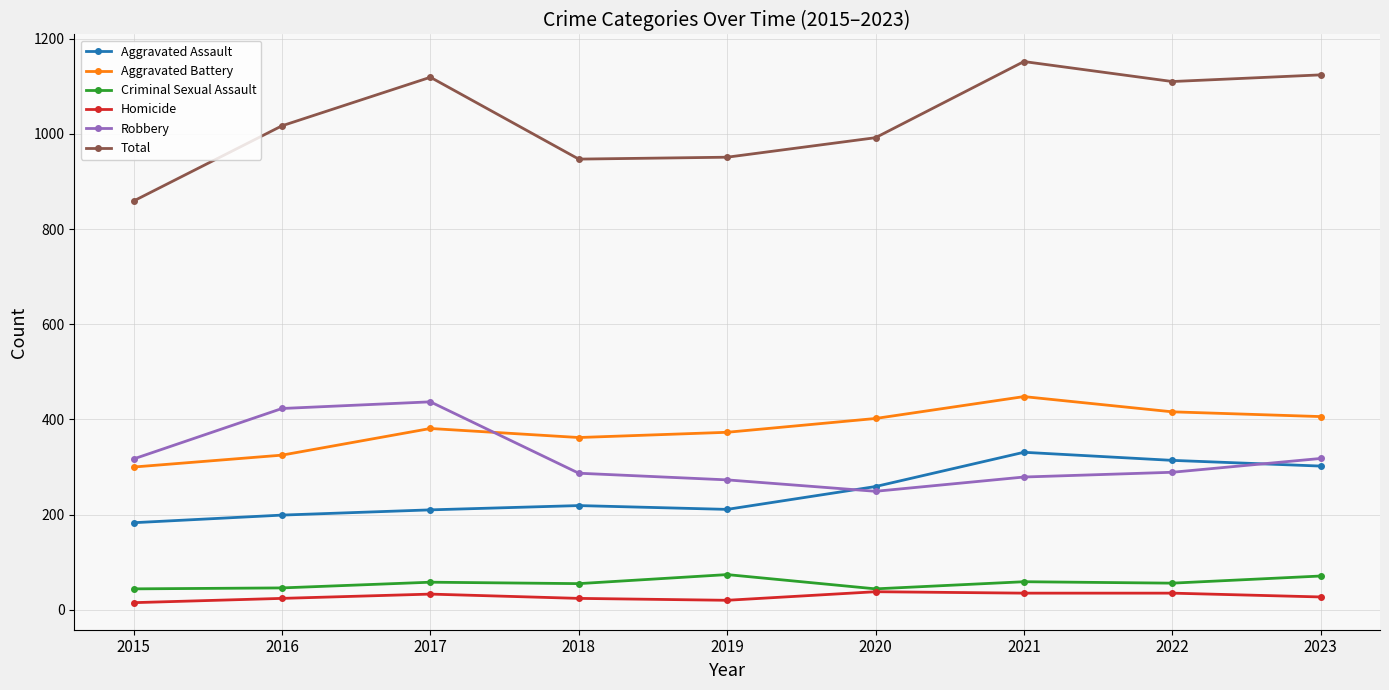

At which category does the chart reach its peak across all series?

2021